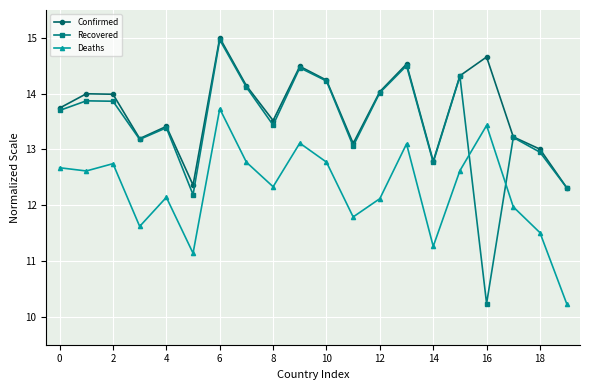

List the series in order of their overall mean, highest first.

Confirmed, Recovered, Deaths